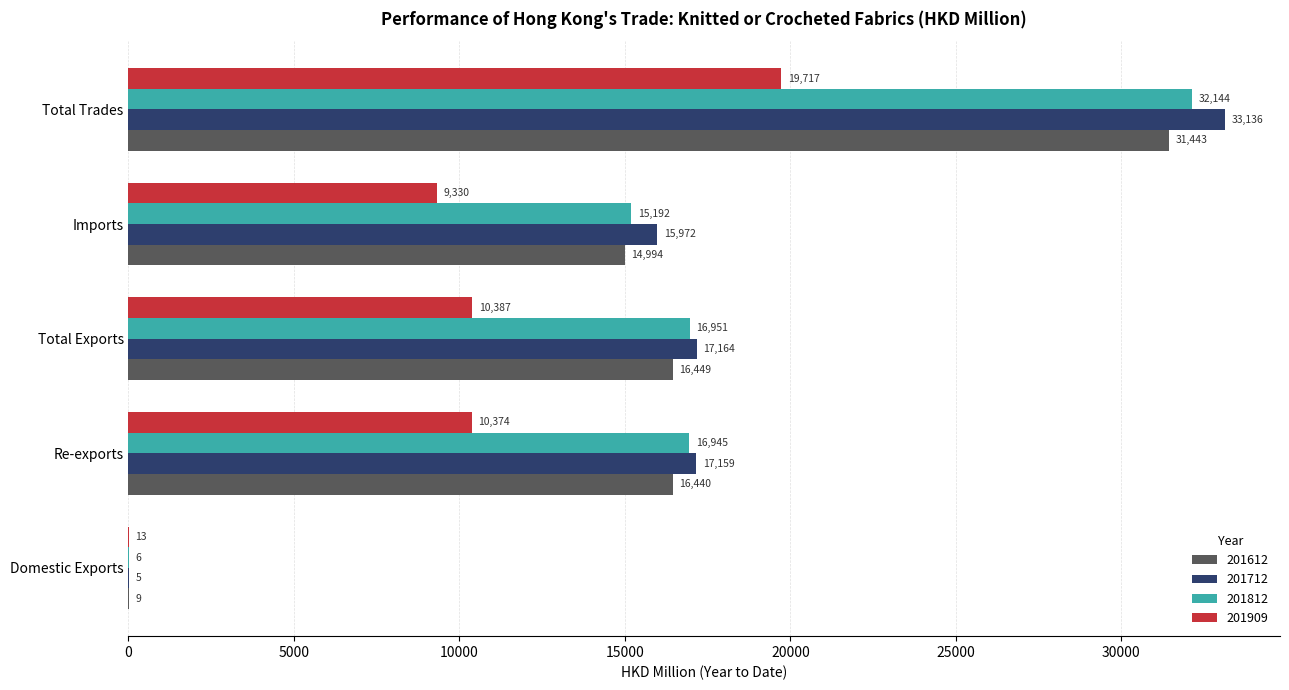

What is the approximate value of 201812 at Re-exports?

16945.4